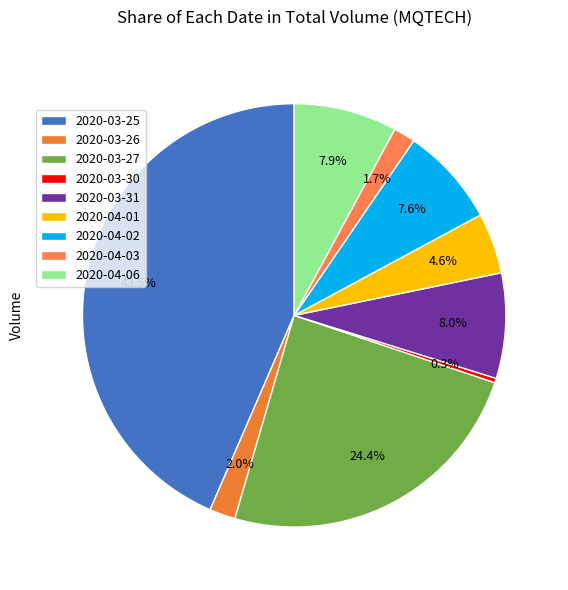

How much of the chart is everything except 2020-03-26?

98.0%